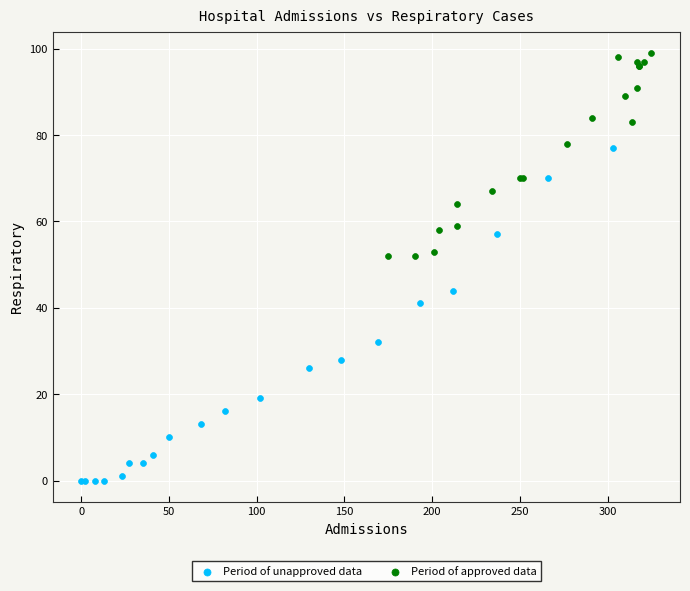

Which series contains the highest Y value?

Period of approved data